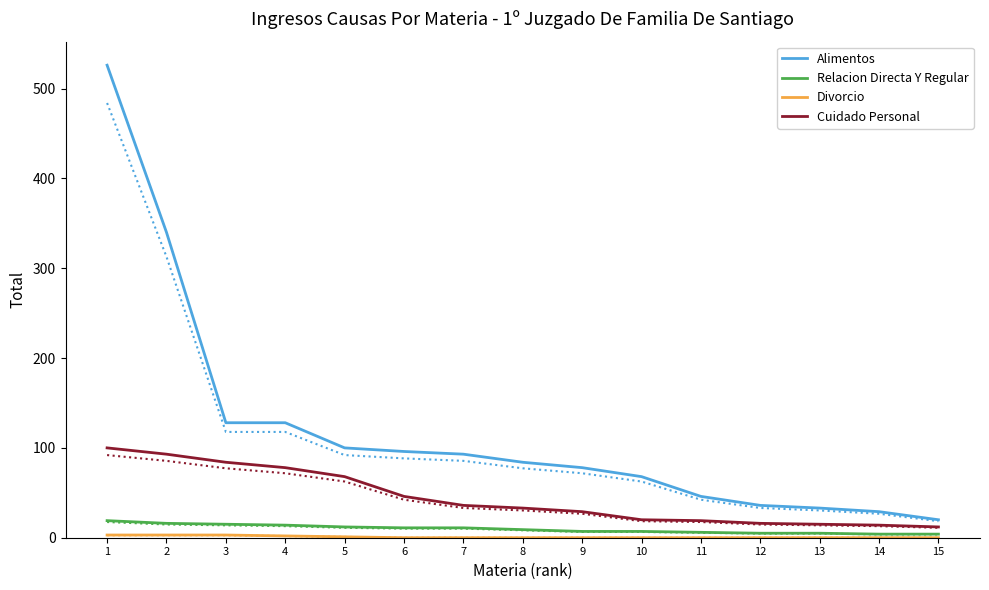

What is the value of the Alimentos point at the 8th from the left?

84